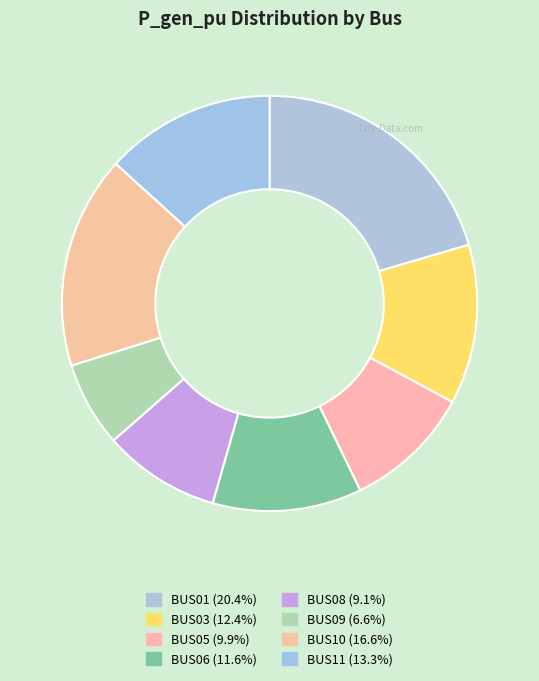

The BUS05 slice represents 19% of the pie. True or false?

False